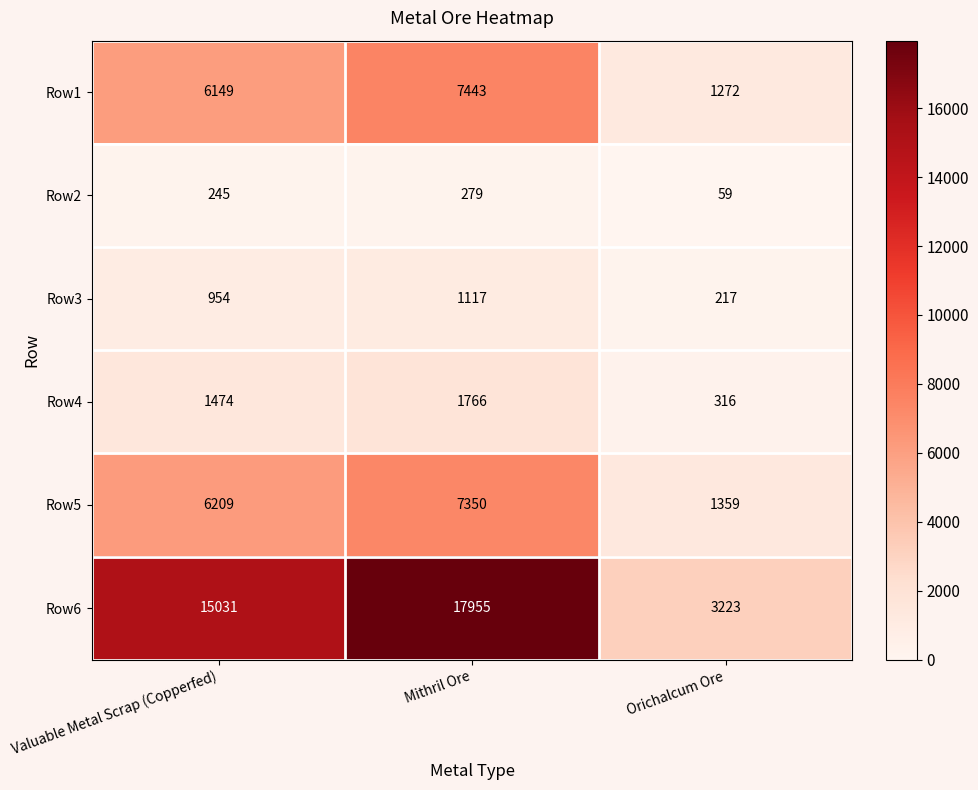

True or false: Row2 has a value of 38 at Orichalcum Ore.

False